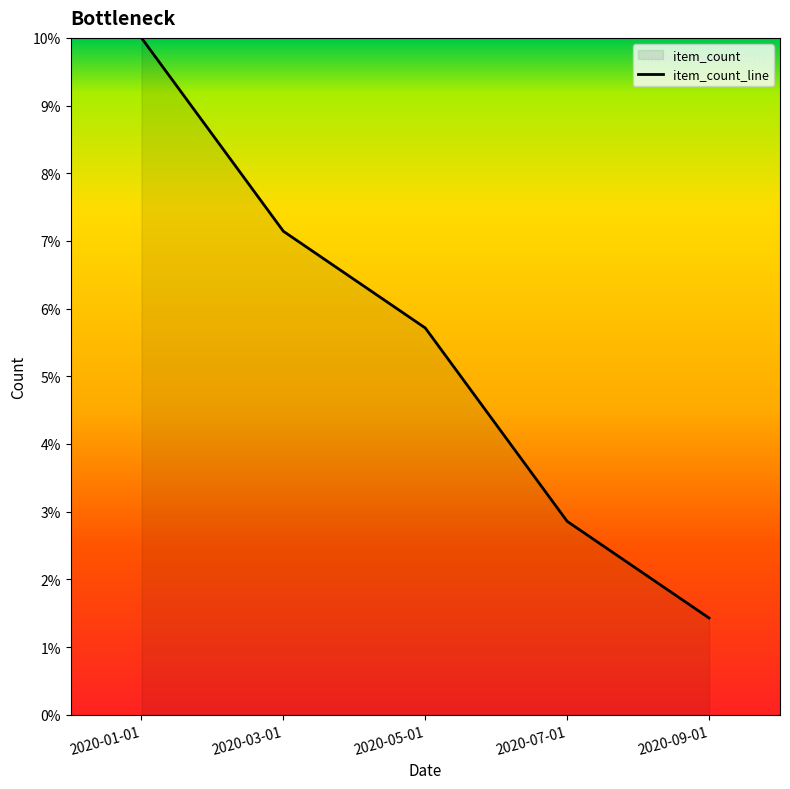

Reading right to left, extract all data points from this chart.

2020-09-01=1.4	2020-07-01=2.9	2020-05-01=5.7	2020-03-01=7.1	2020-01-01=10.0